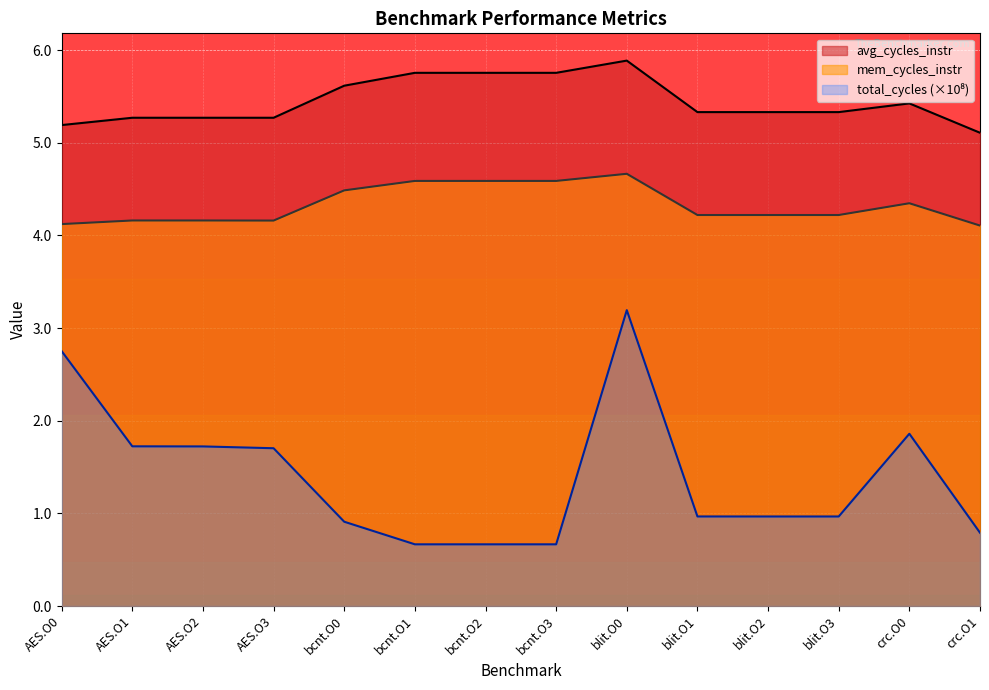

What position from the left is blit.O3?

12